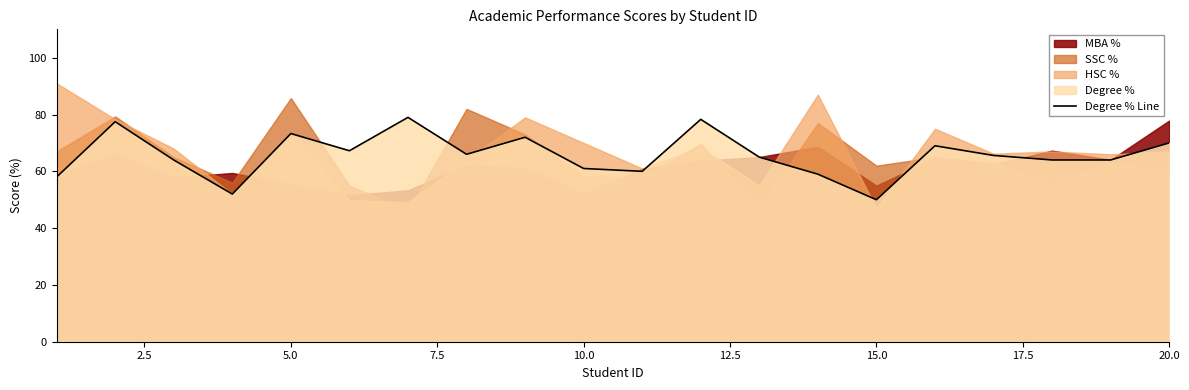

Between 7.5 and 9, which is larger?

9